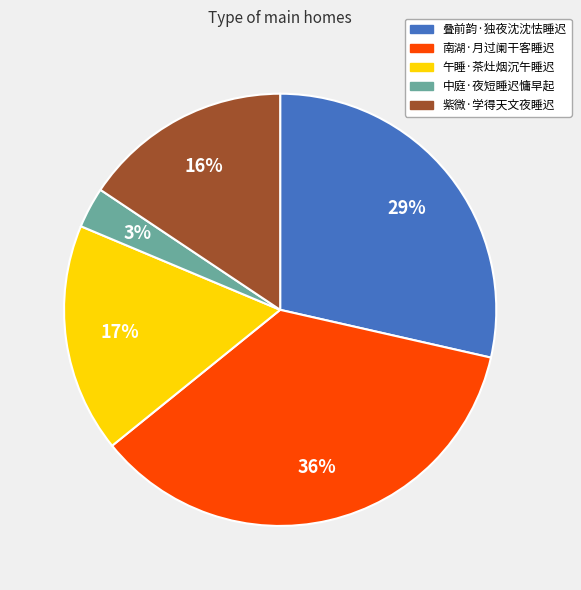

To the nearest percent, what percentage of the pie is 叠前韵·独夜沈沈怯睡迟?

29%